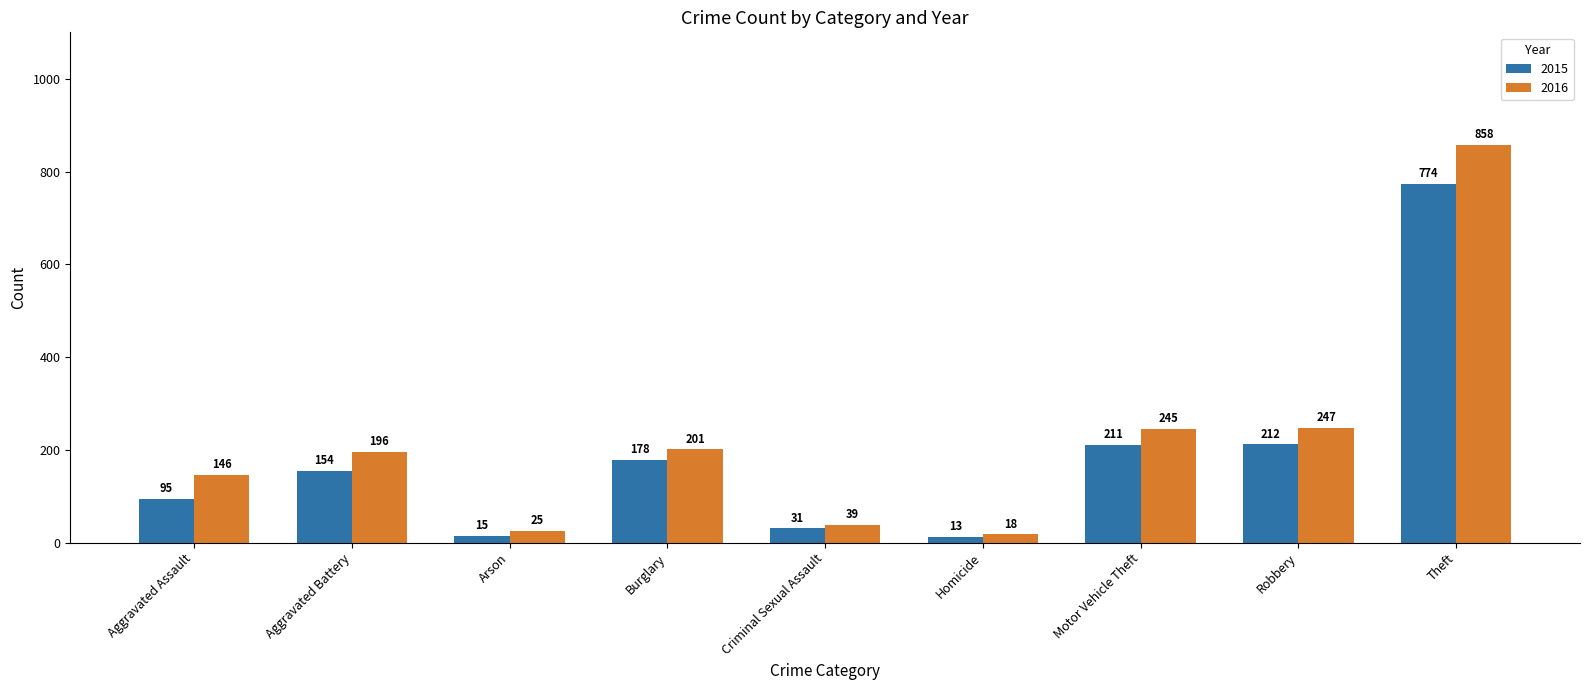

Count the number of categories in the chart.

9